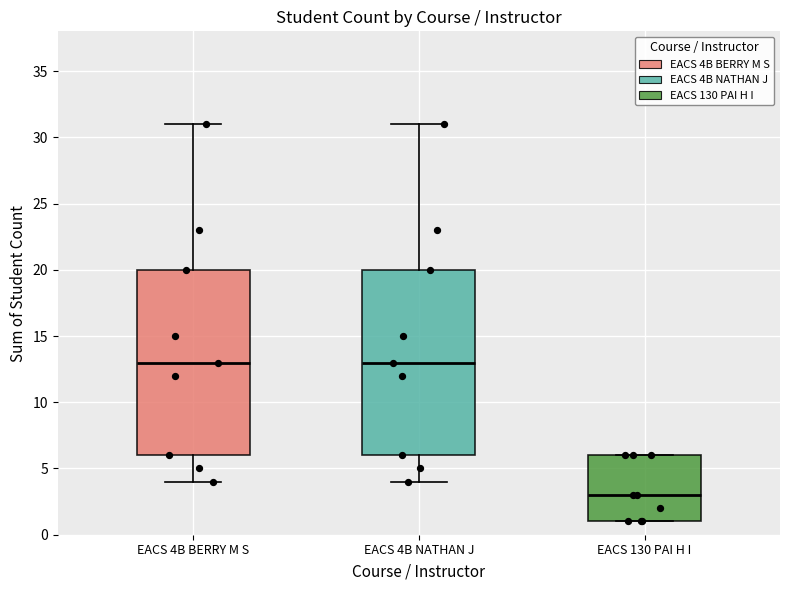

Reading left to right, read every box against the y-axis: the position of its median line, the range the box covers, and the ends of its whiskers. The values are not printed on the chart, so give them approximately, as read against the axis.

EACS 4B BERRY M S: median 13, box 6 to 20, whiskers 4 to 31
EACS 4B NATHAN J: median 13, box 6 to 20, whiskers 4 to 31
EACS 130 PAI H I: median 3, box 1 to 6, whiskers 1 to 6